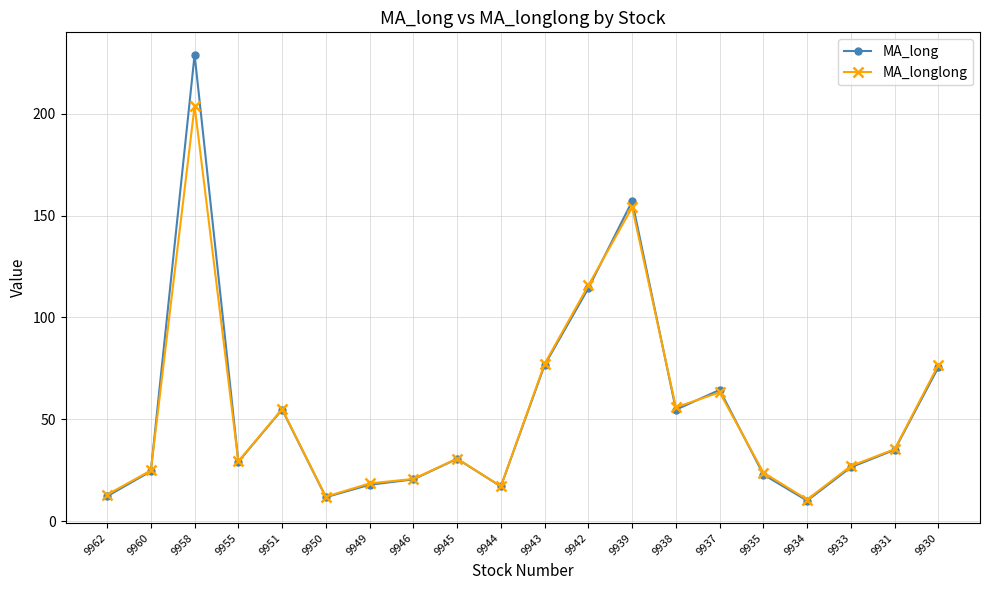

List the series in order of their peak value, lowest first.

MA_longlong, MA_long